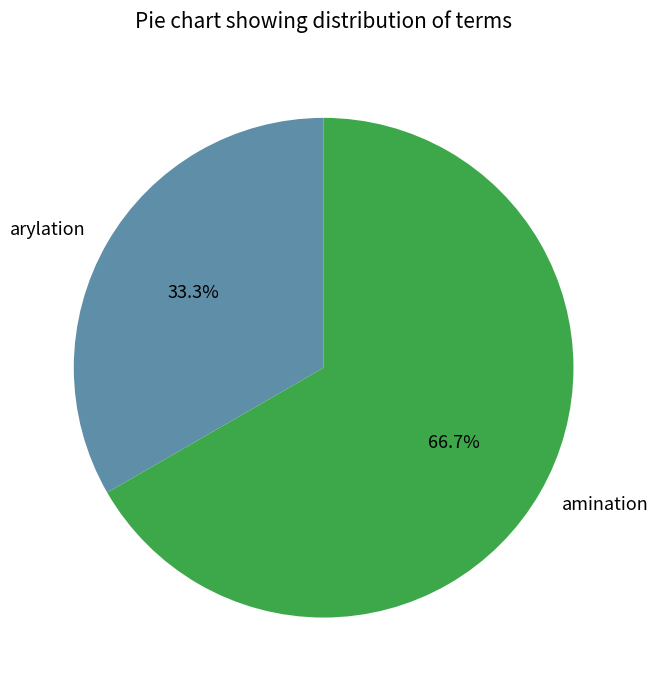

Combined, what portion of the pie is arylation and amination?

100.0%